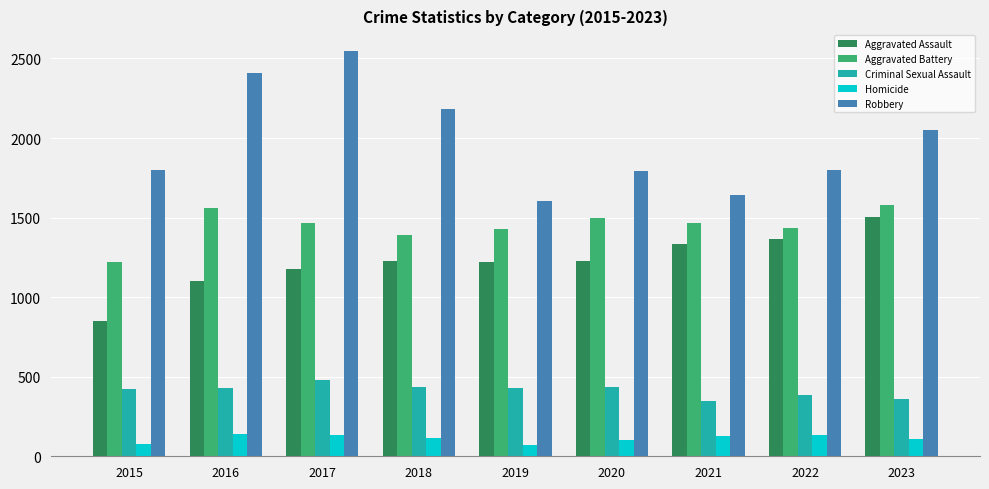

What is the difference between the highest and lowest values at 2020?

1692